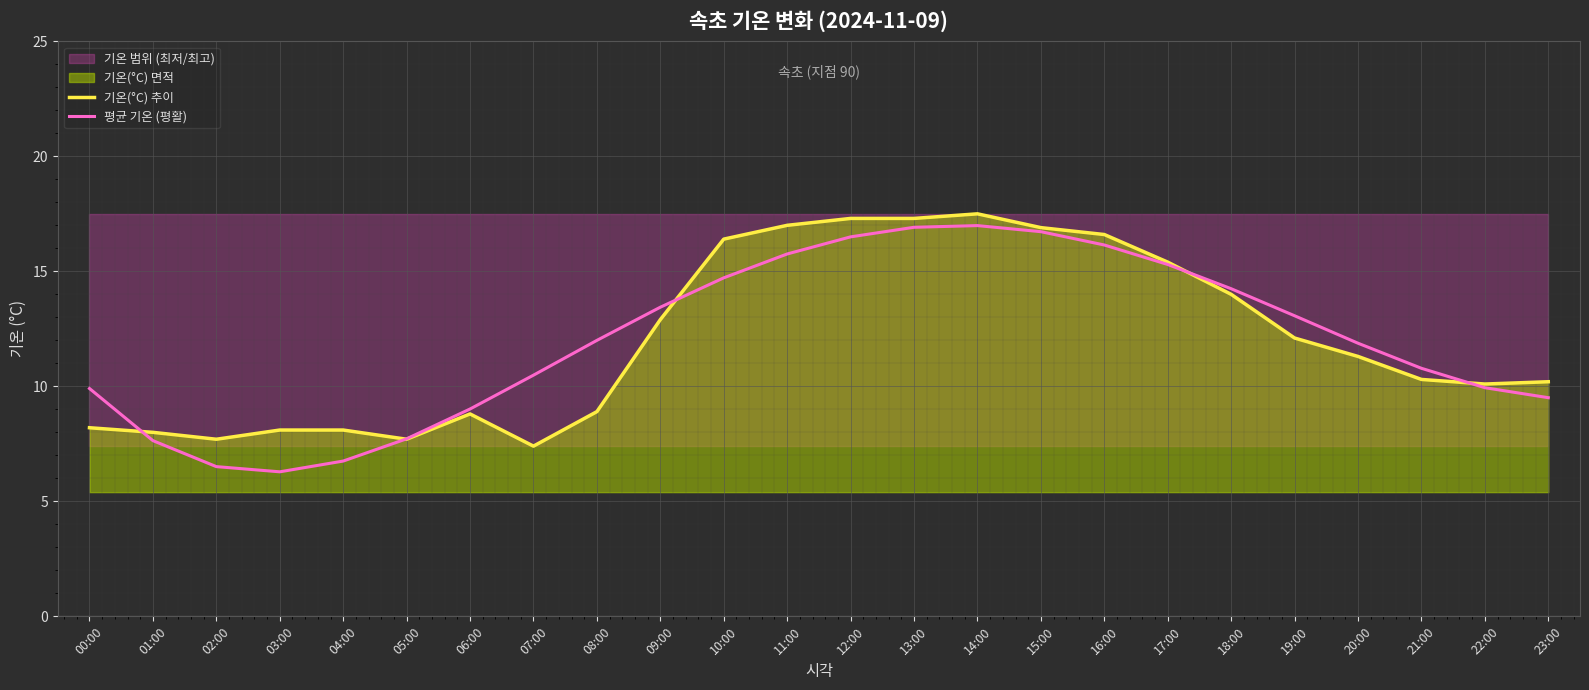

Does the chart display data point markers on the line(s)?

No